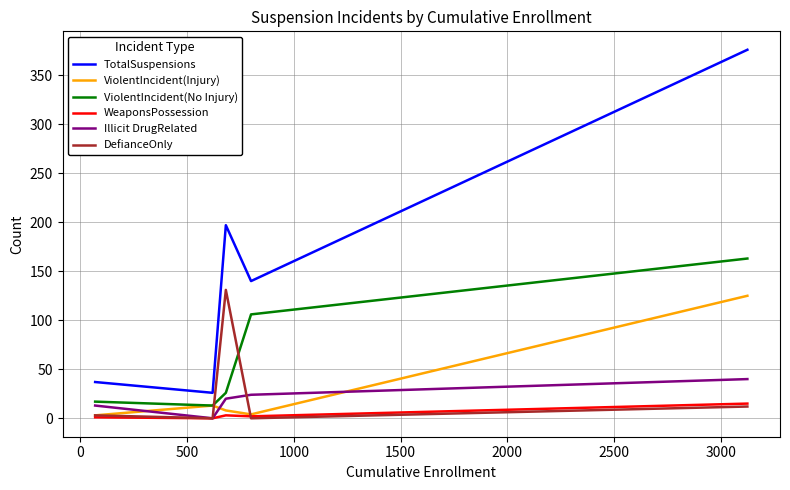

What is the highest value of the TotalSuspensions series?

376